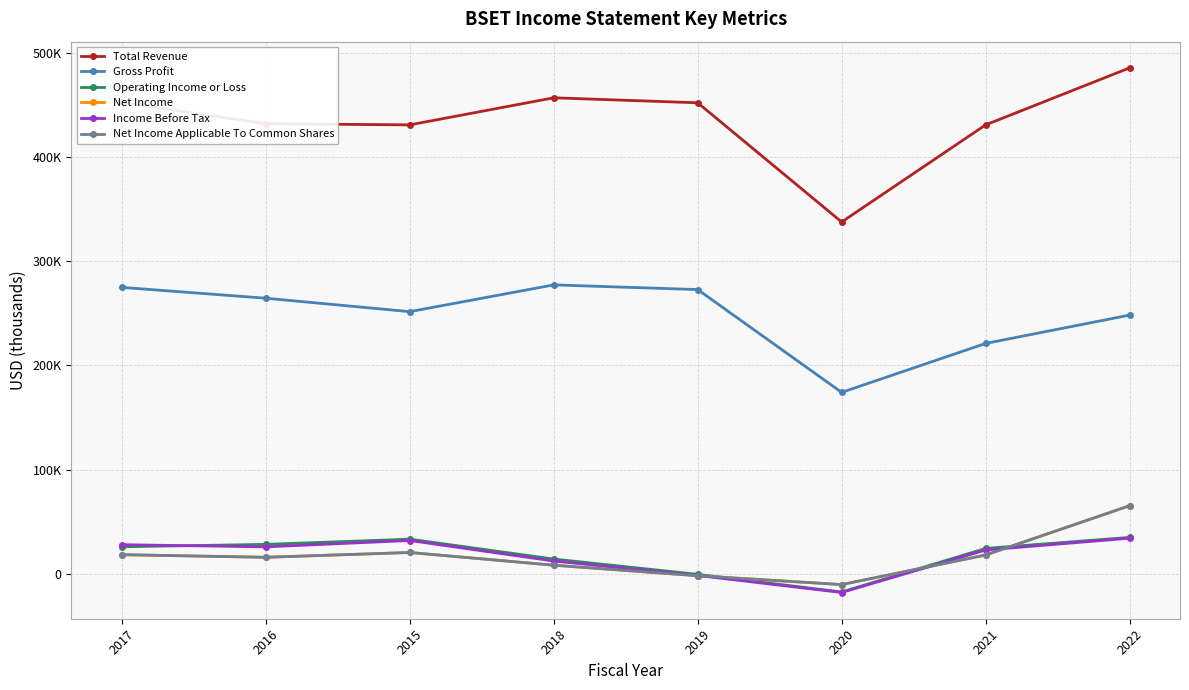

Is this an area chart (filled region under the line)?

No